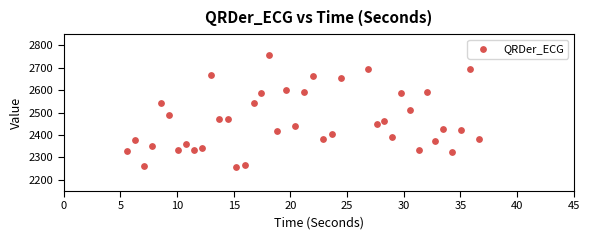

What is the range of Y values (max minus min)?

500.0